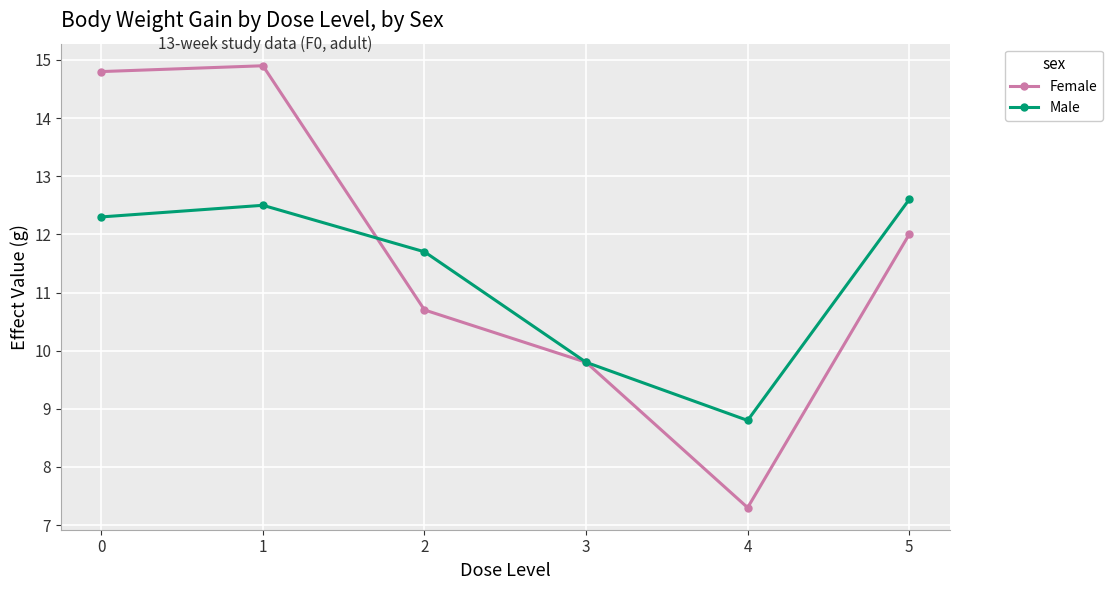

What is the spread (max minus min) of values at 5?

0.6